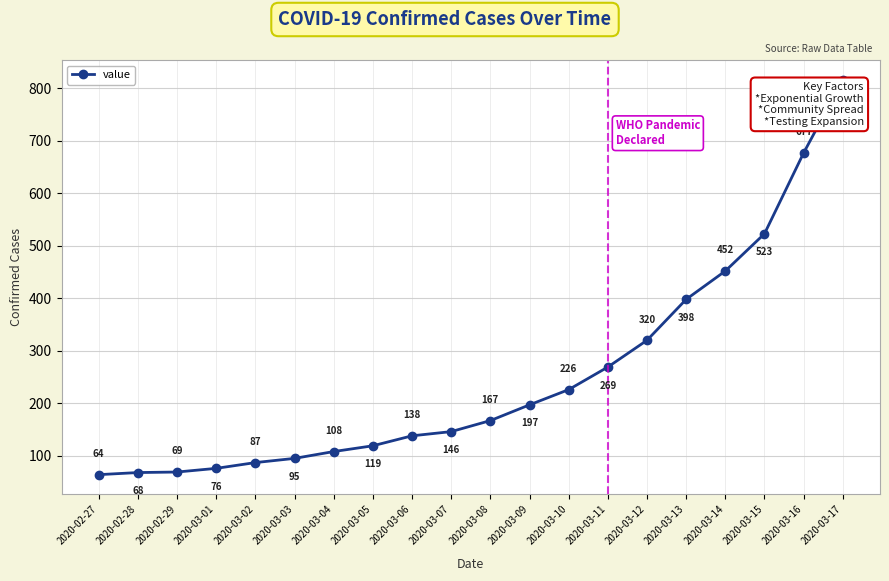

Reading left to right, transcribe all the data shown in this chart.

64	68	69	76	87	95	108	119	138	146	167	197	226	269	320	398	452	523	677	816